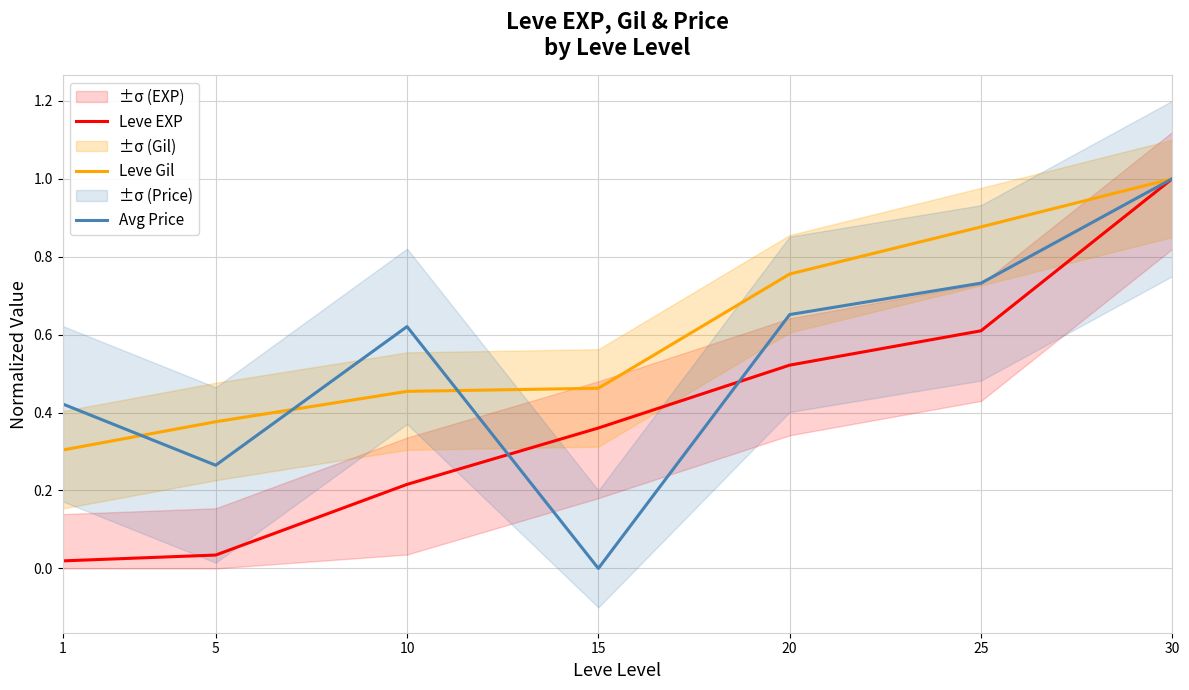

True or false: Avg Price and Leve EXP cross at least once.

True